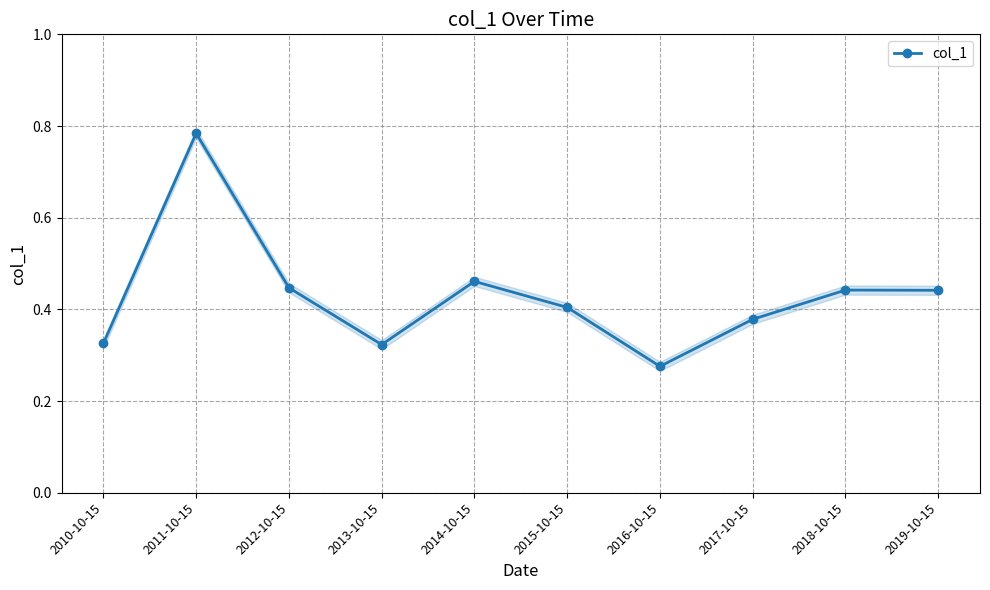

What position from the right is 2017-10-15?

3